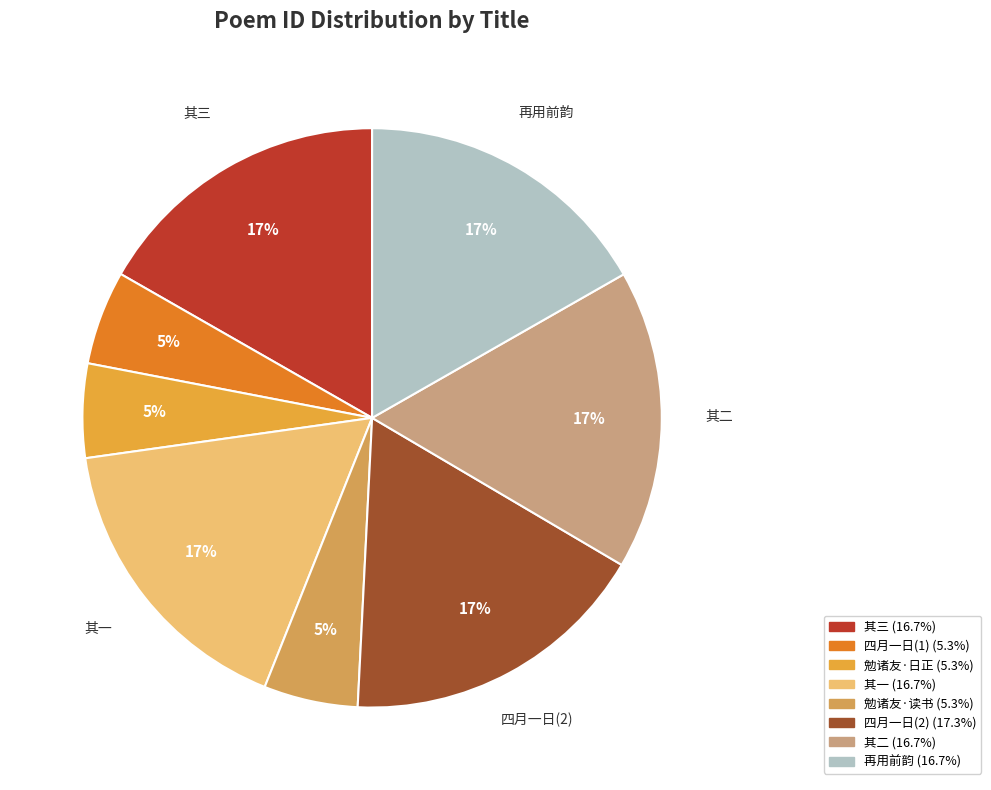

How many segments does this pie chart have?

8